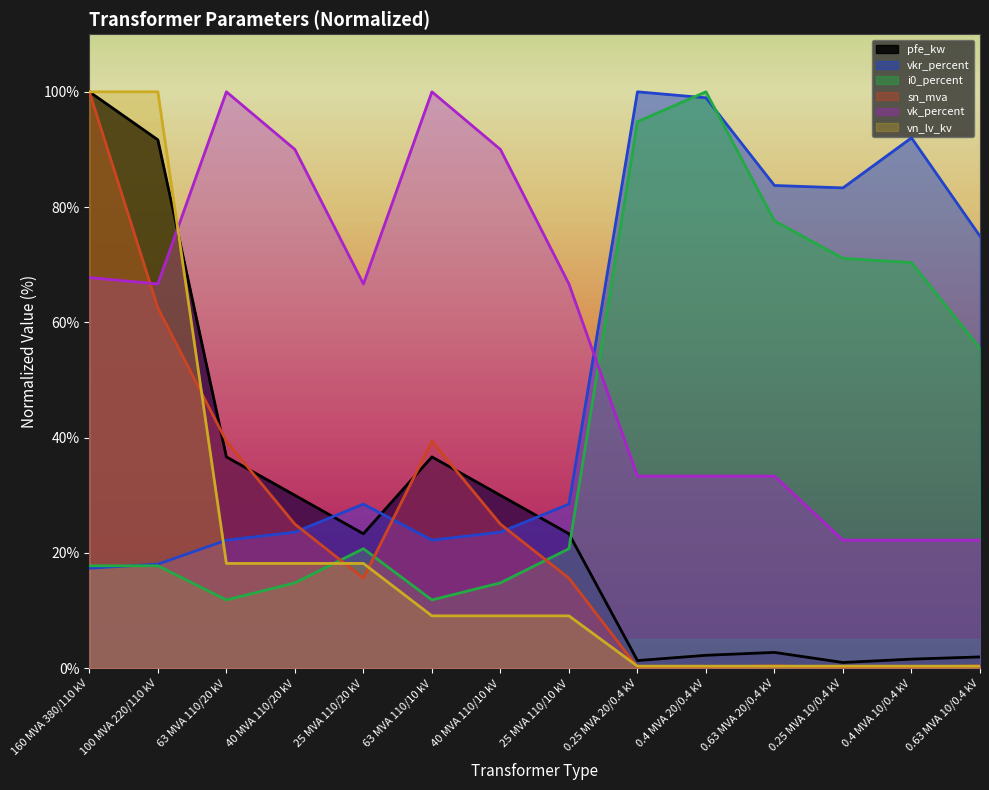

At how many categories does at least one series exceed 81?

11